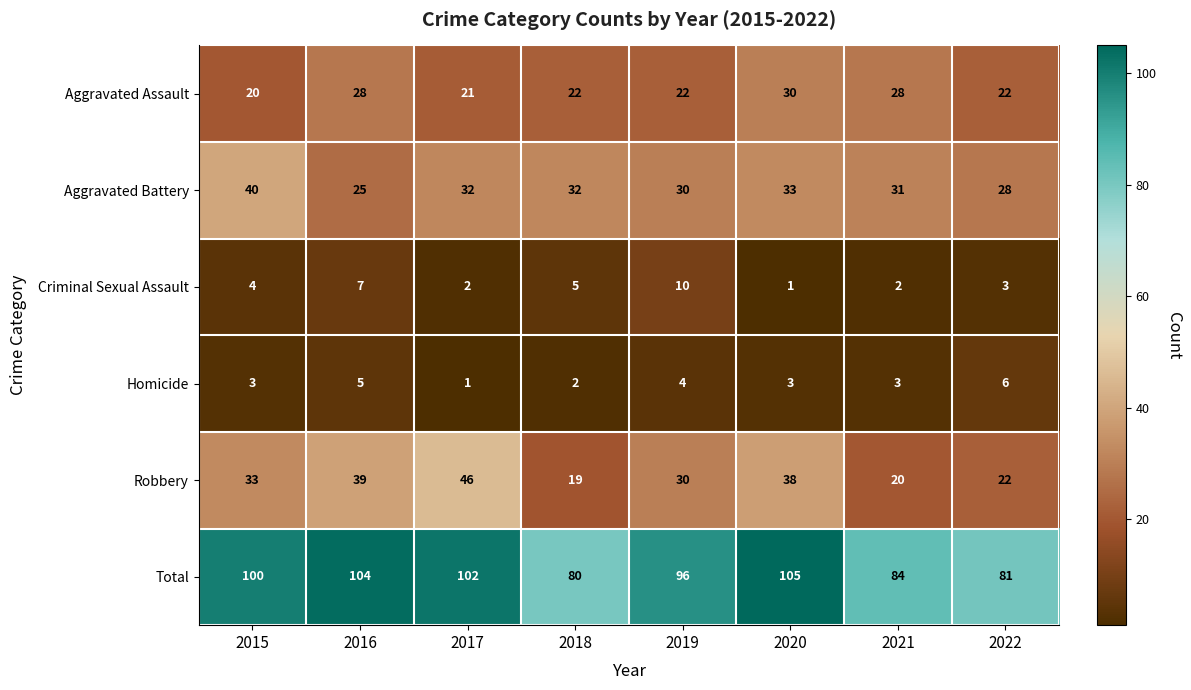

What is the highest value of the Aggravated Battery series?

40